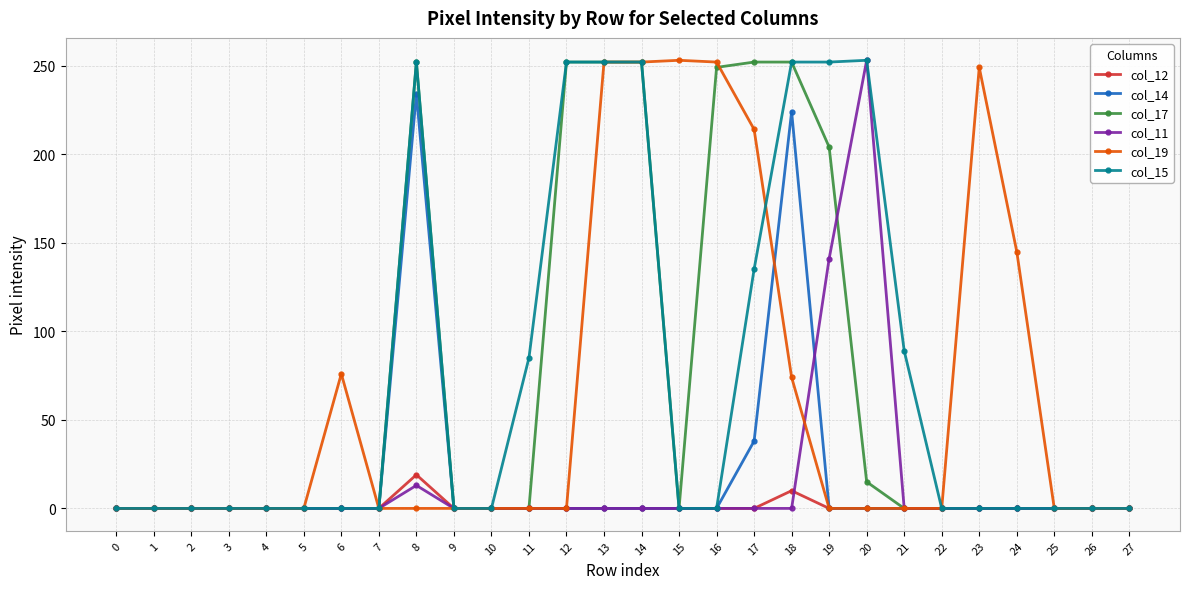

How many distinct data groups are displayed?

6